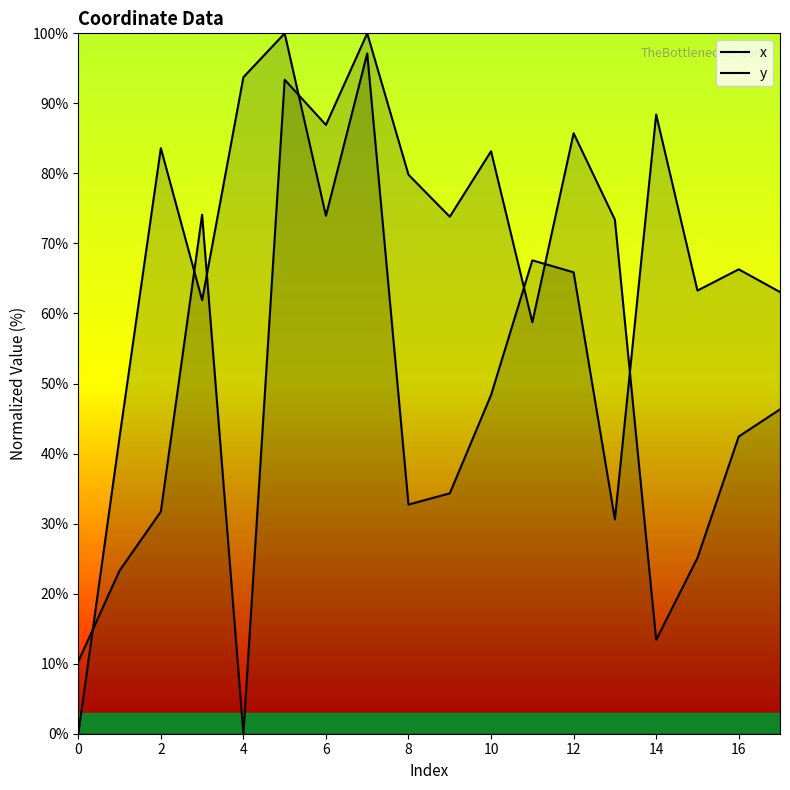

Rank the series by their maximum value, from lowest to highest.

x, y